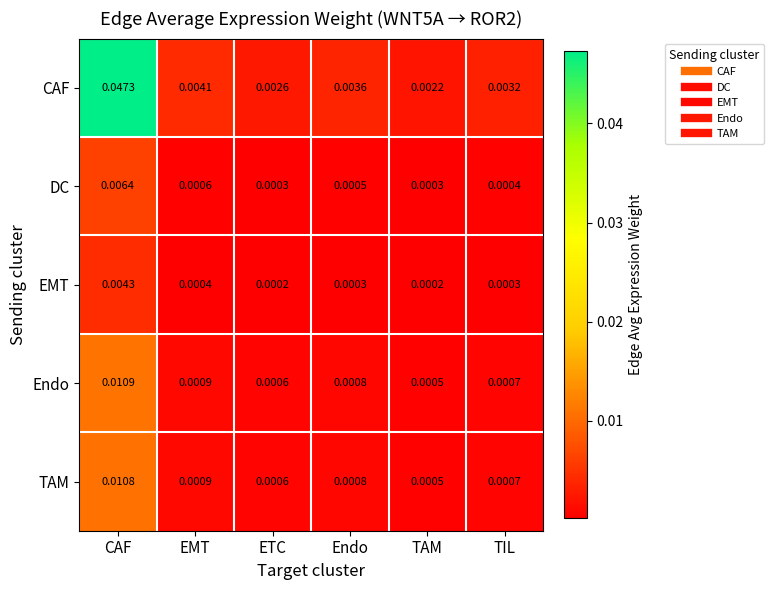

At which category is the sum across all series the highest?

CAF